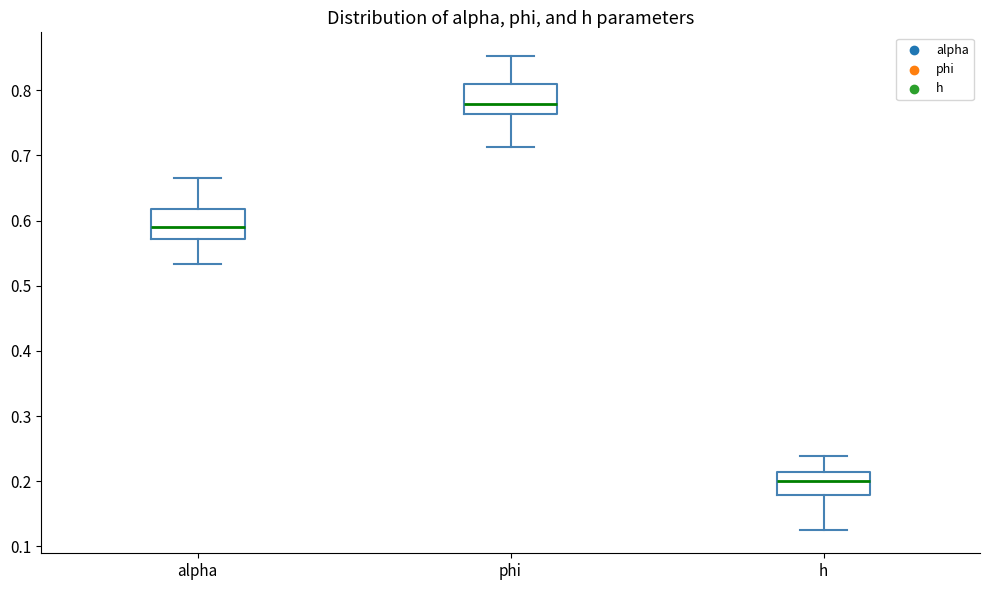

Reading left to right, read every box against the y-axis: the position of its median line, the range the box covers, and the ends of its whiskers. The values are not printed on the chart, so give them approximately, as read against the axis.

alpha: median 0.59, box 0.57 to 0.62, whiskers 0.53 to 0.67
phi: median 0.78, box 0.76 to 0.81, whiskers 0.71 to 0.85
h: median 0.20, box 0.18 to 0.21, whiskers 0.13 to 0.24